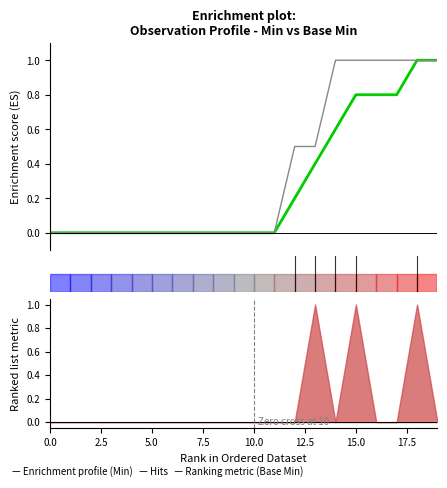

Is it true that Base Min equals -0.7 at 20.0?

False